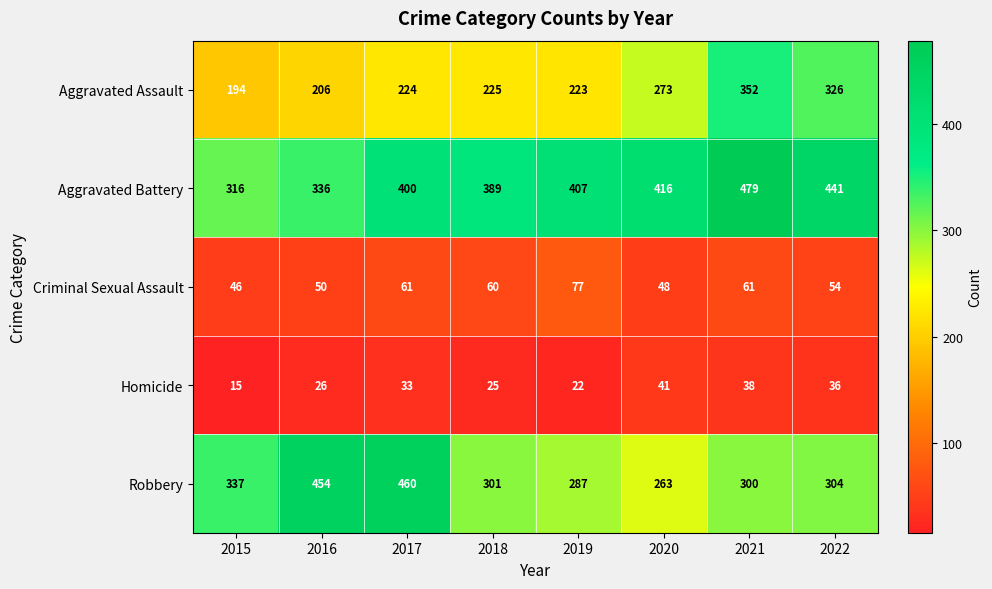

At which category is the sum across all series the highest?

2021